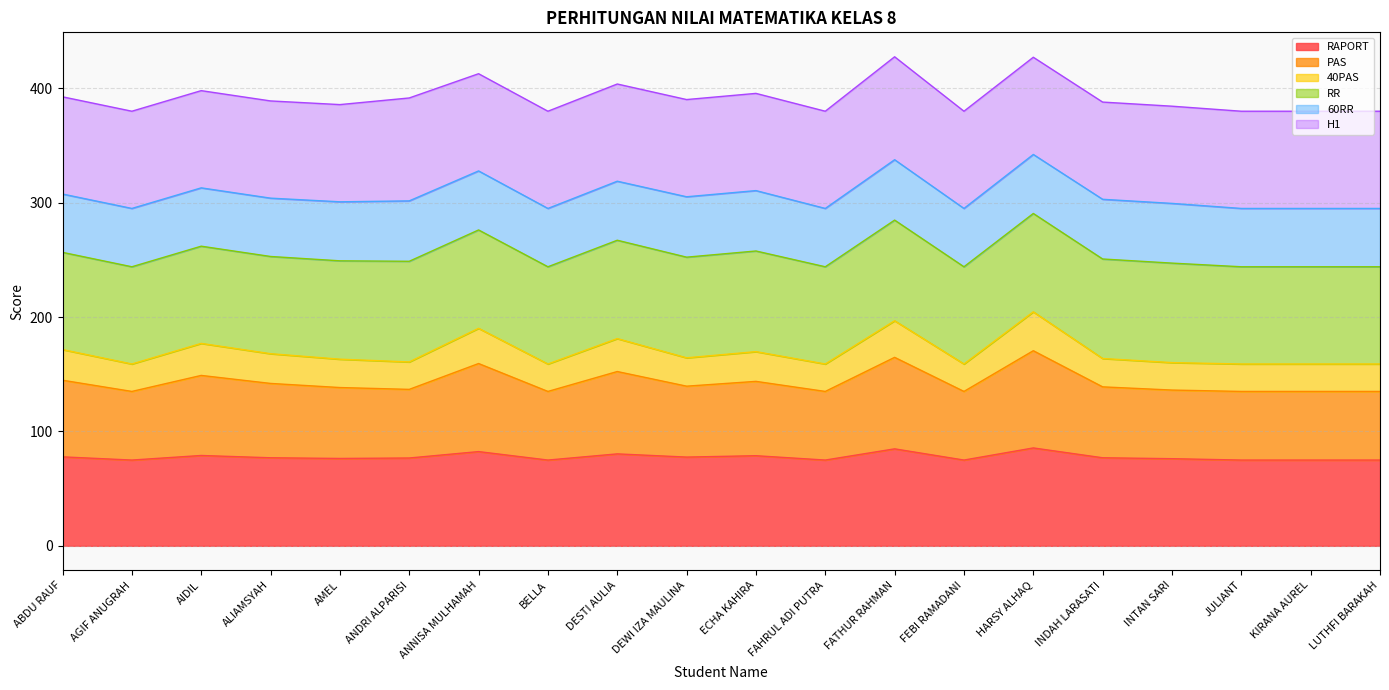

Does the chart display data point markers on the line(s)?

No